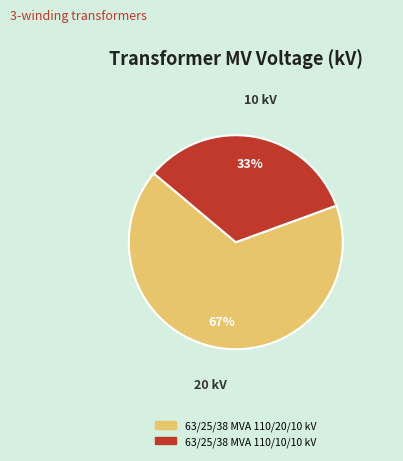

Is there any slice that represents more than half of the pie?

Yes